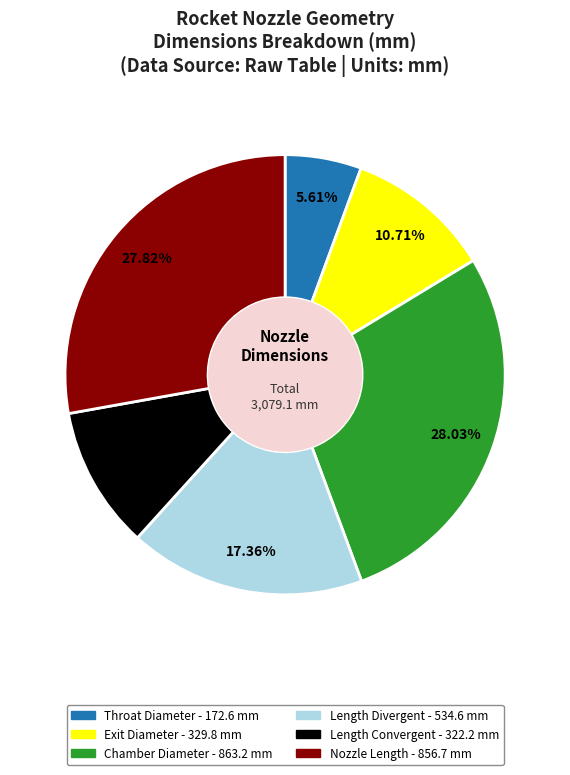

Is the sum of Chamber Diameter and Exit Diameter greater than half?

No